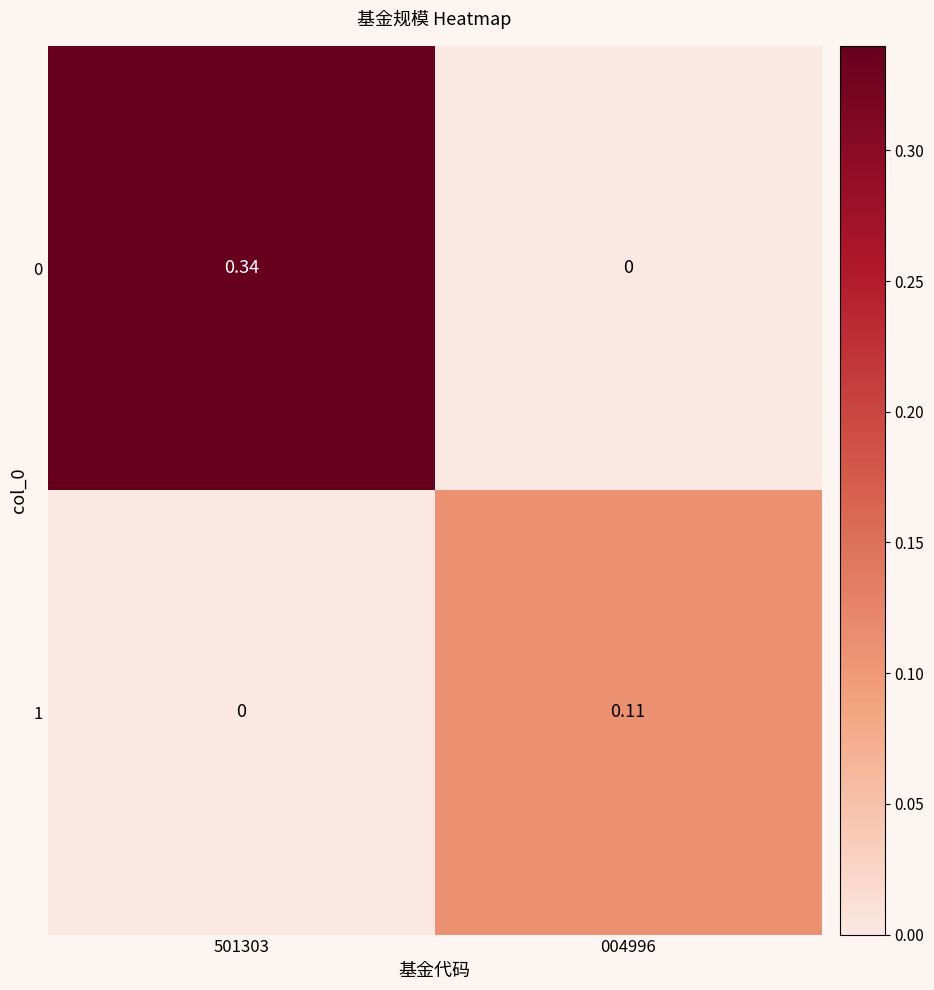

Between 501303 and 004996, which series saw the biggest shift?

0